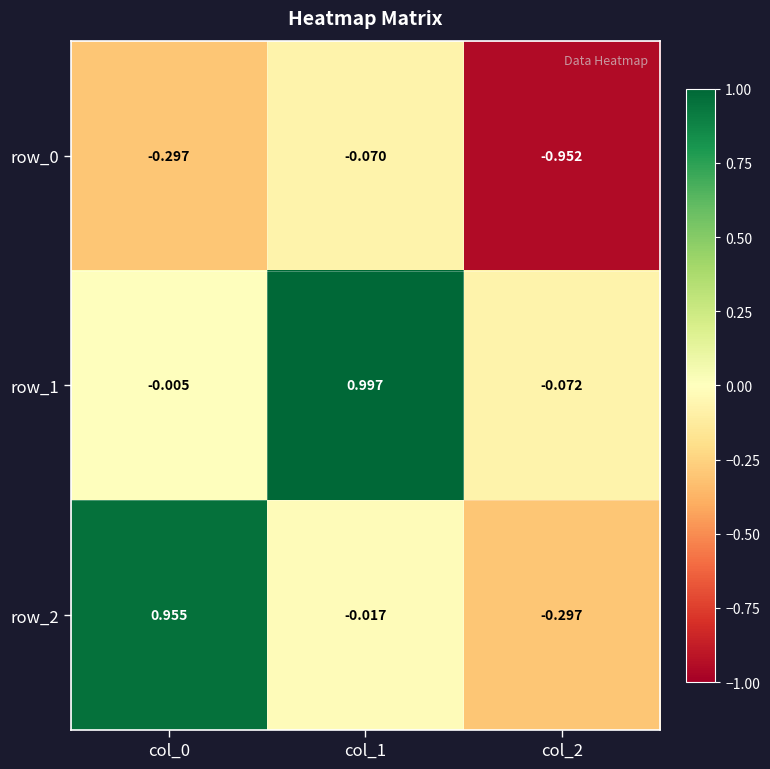

Is the value of row_2 at col_1 greater than the value of row_1 at col_2?

Yes